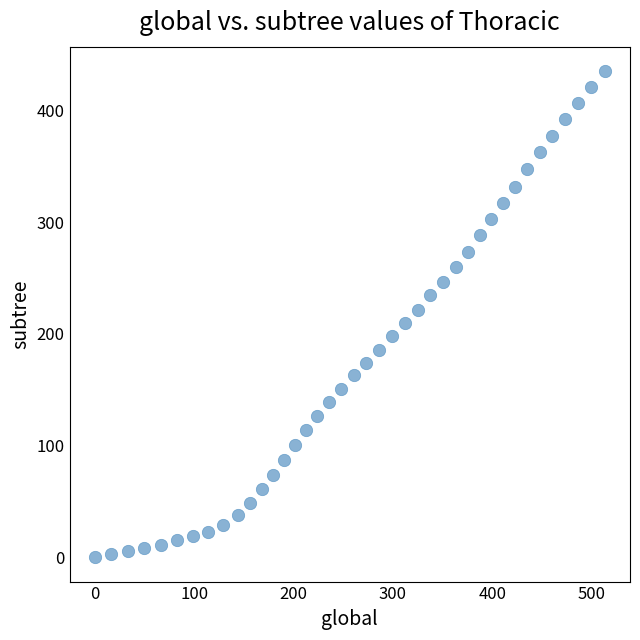

What is the range of Y values (max minus min)?

435.6